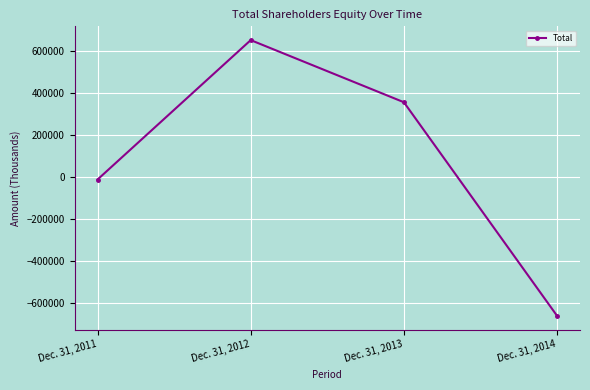

What is the minimum value shown in the chart?

-660800